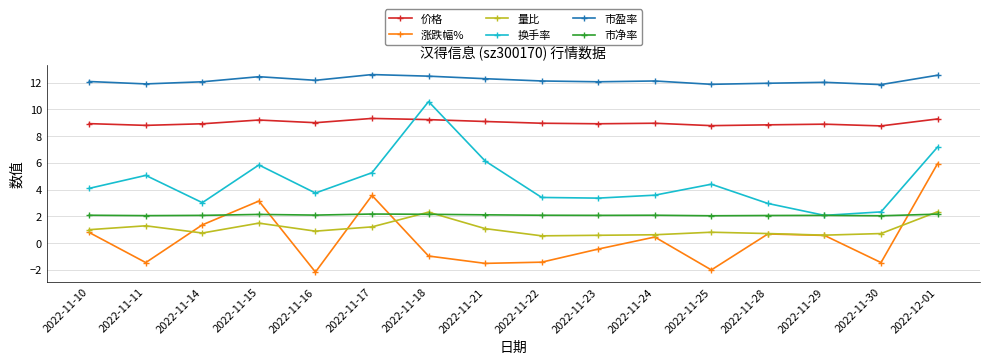

What is the maximum value shown in the chart?

12.6